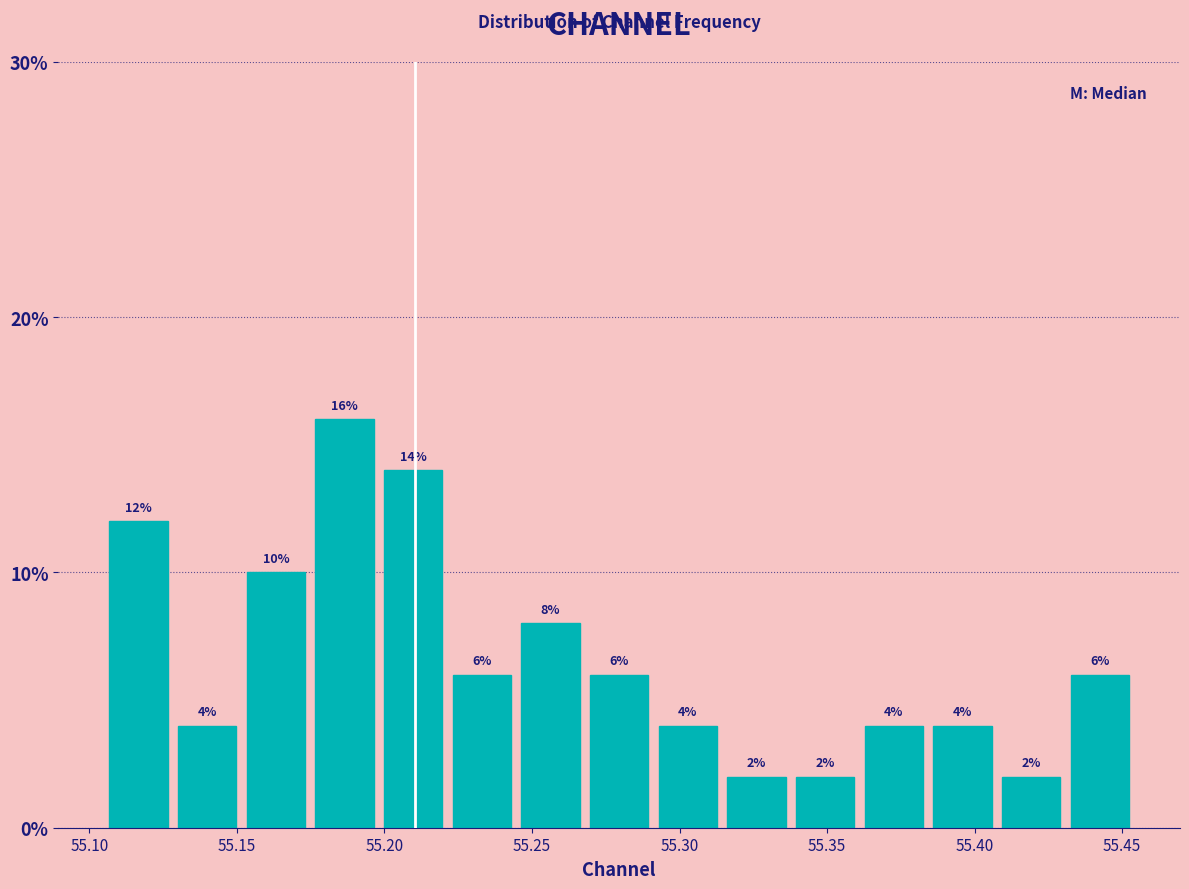

Reading left to right, list every bar in this chart as the range it spans on the x-axis followed by its height. The bar edges are not printed on the chart, so give them approximately, as read against the axis.

55.105 to 55.130: 12
55.130 to 55.150: 4
55.150 to 55.175: 10
55.175 to 55.200: 16
55.200 to 55.220: 14
55.220 to 55.245: 6
55.245 to 55.270: 8
55.270 to 55.290: 6
55.290 to 55.315: 4
55.315 to 55.340: 2
55.340 to 55.360: 2
55.360 to 55.385: 4
55.385 to 55.410: 4
55.410 to 55.430: 2
55.430 to 55.455: 6